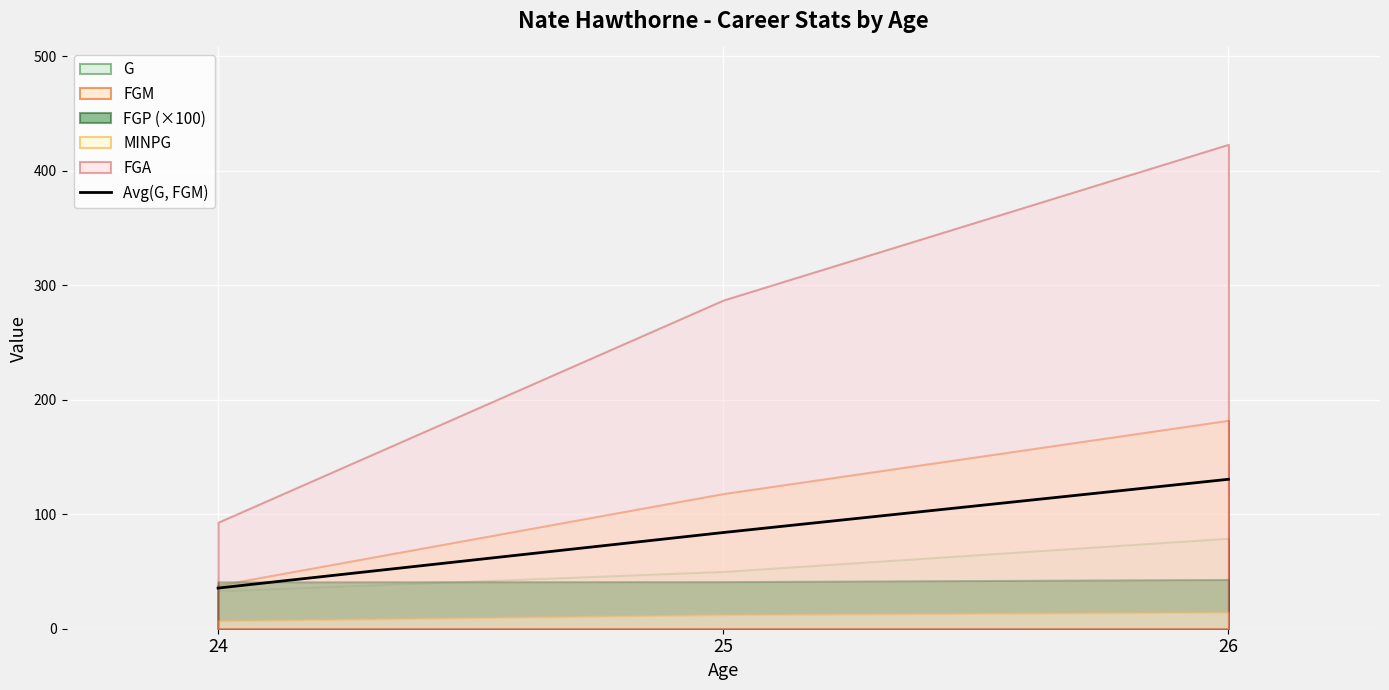

How many values are below 84?

1